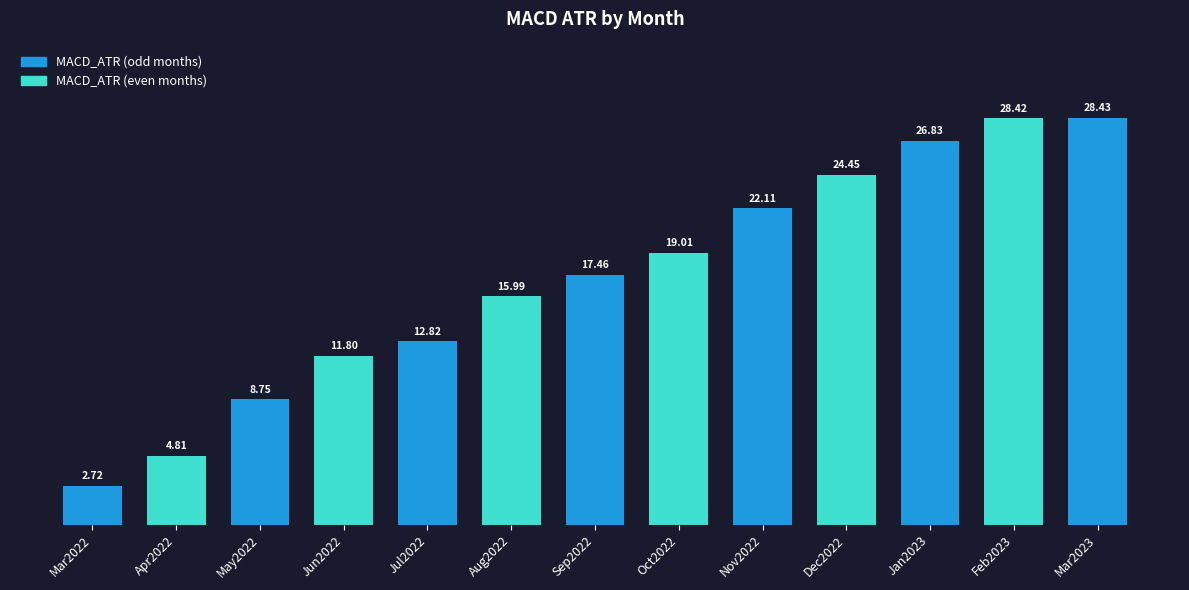

Which has a higher value, Oct2022 or Nov2022?

Nov2022